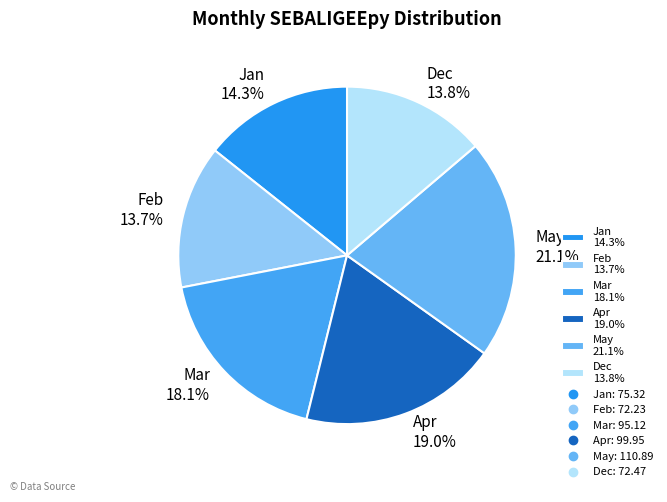

Count the number of slices in the pie.

6